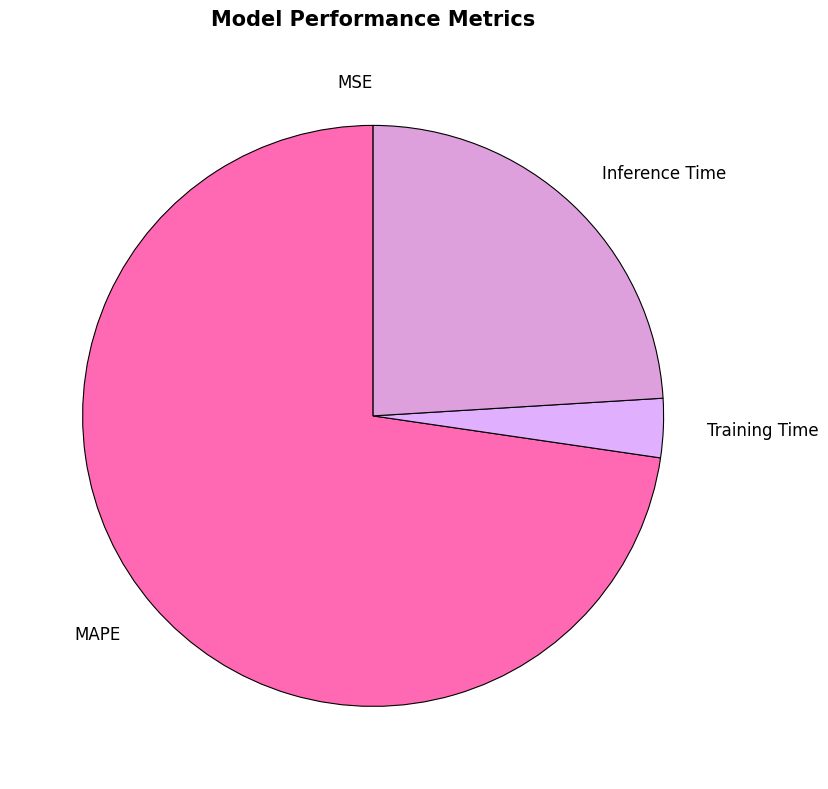

What is the largest slice in the pie chart?

MAPE